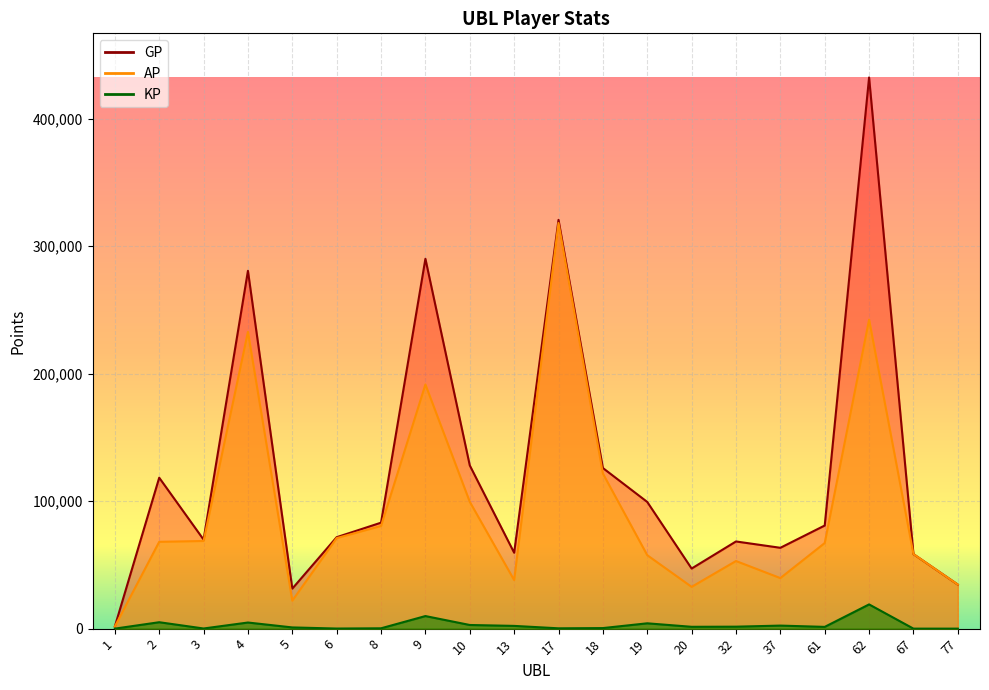

Which has a higher value, 4 or 3?

4